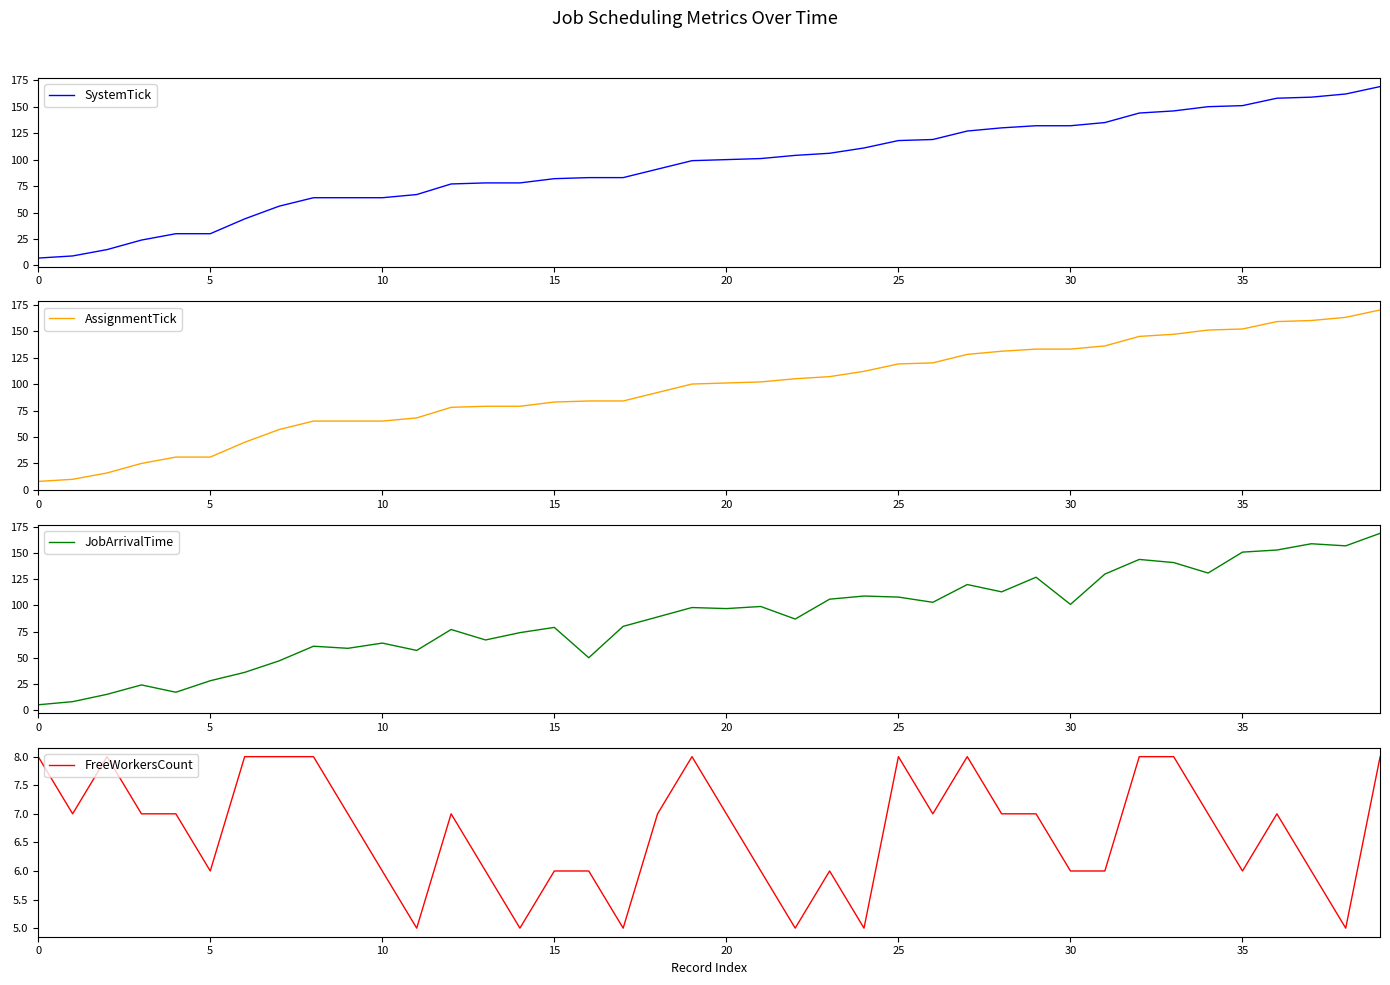

True or false: SystemTick and AssignmentTick cross at least once.

False